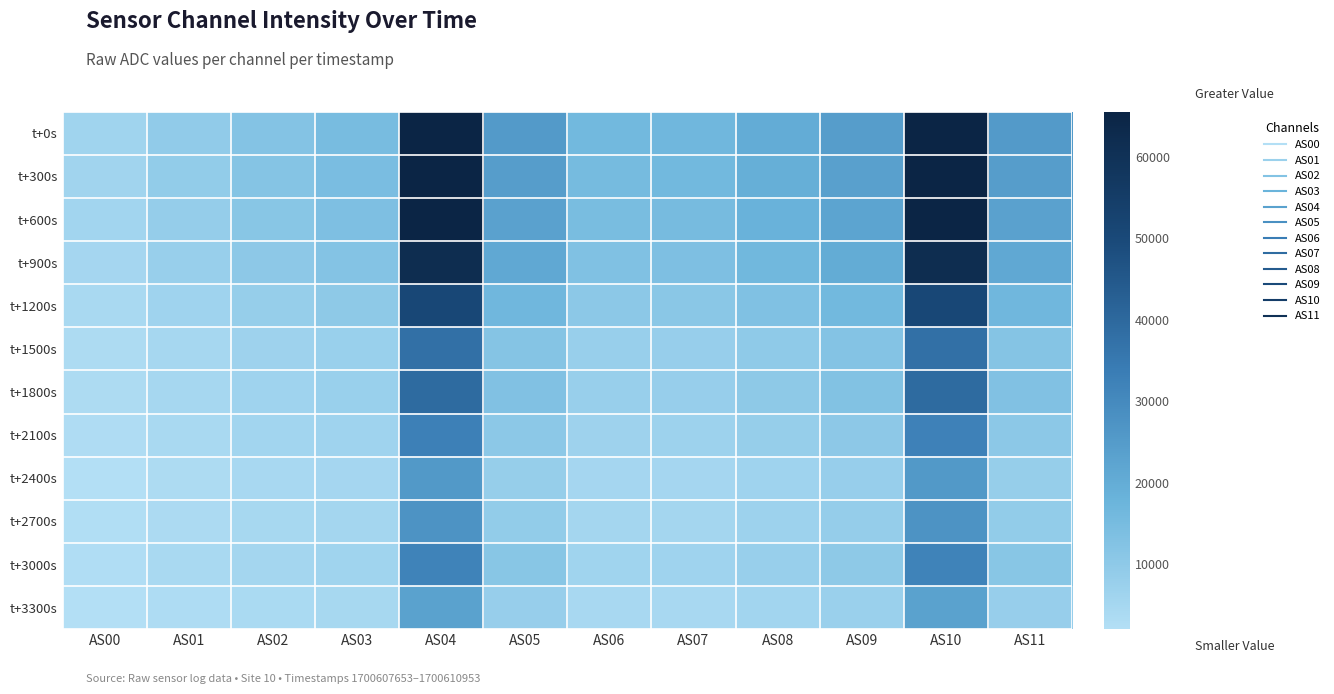

At which category is the sum across all series the highest?

AS04